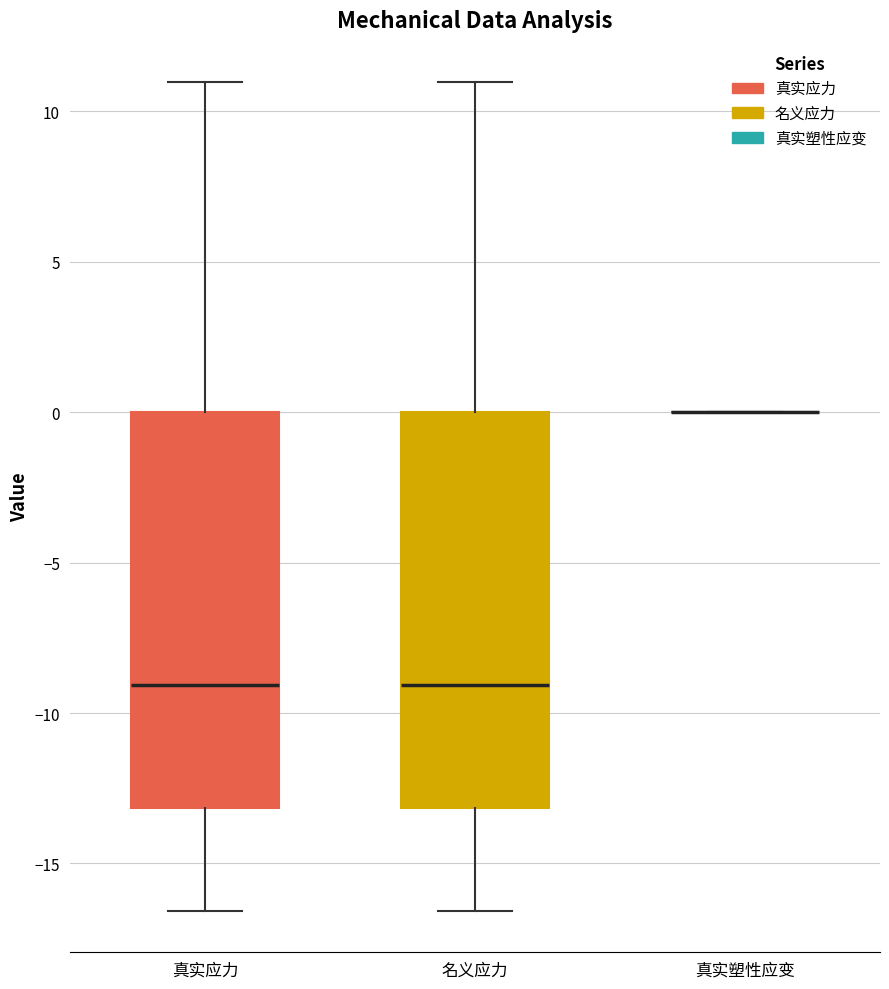

Where does the lower whisker of the box for 名义应力 end on the y-axis? The values are not printed on the chart, so give them approximately, as read against the axis.

-16.5